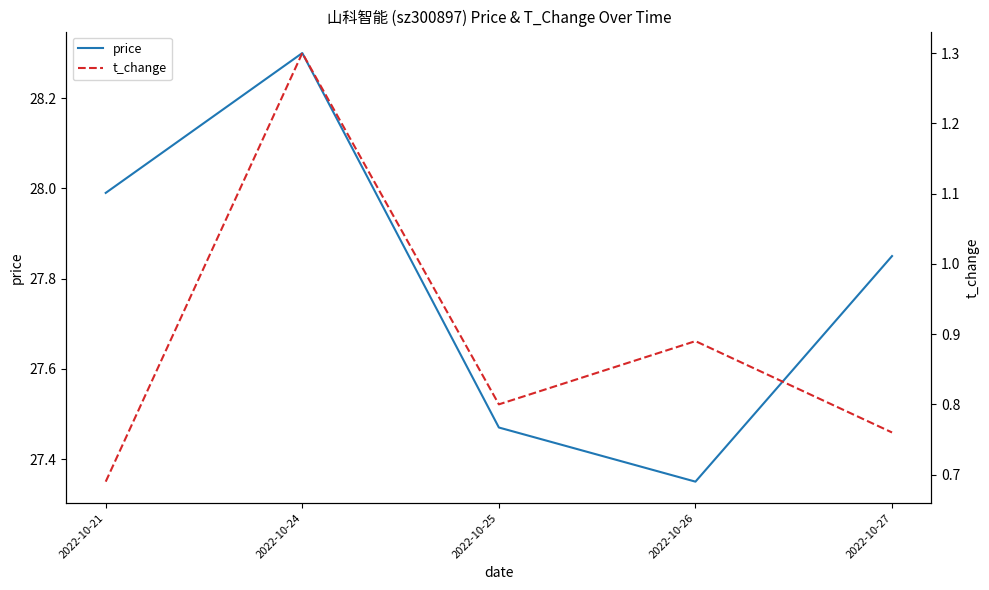

What is the difference between the second highest and minimum values in the t_change series?

0.2